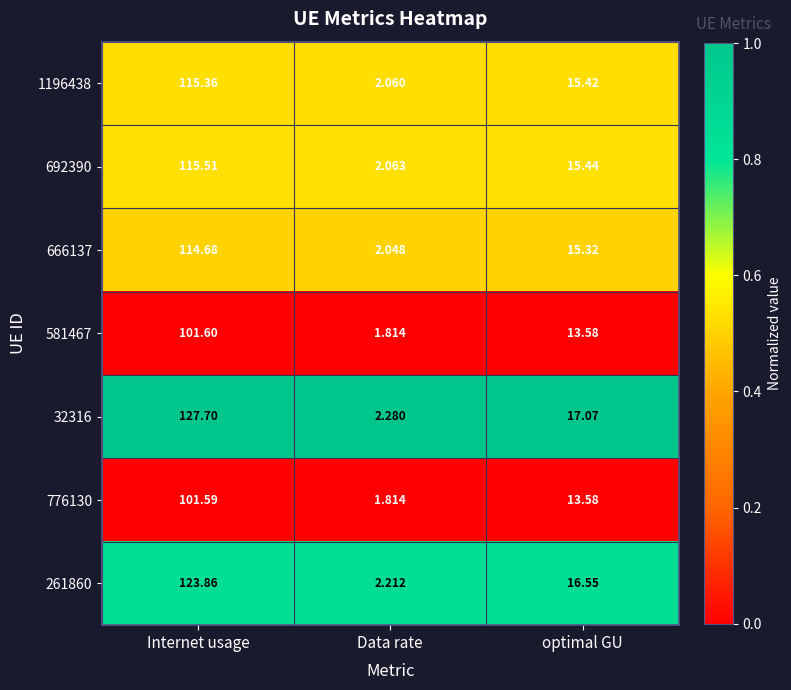

At which category is the sum across all series the highest?

Internet usage